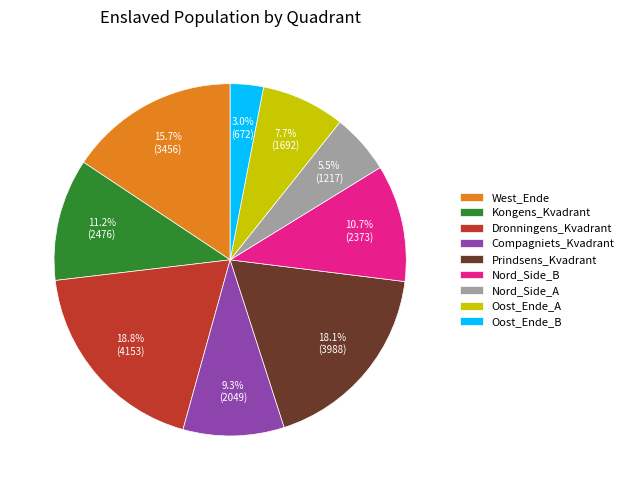

How many slices are in this pie chart?

9